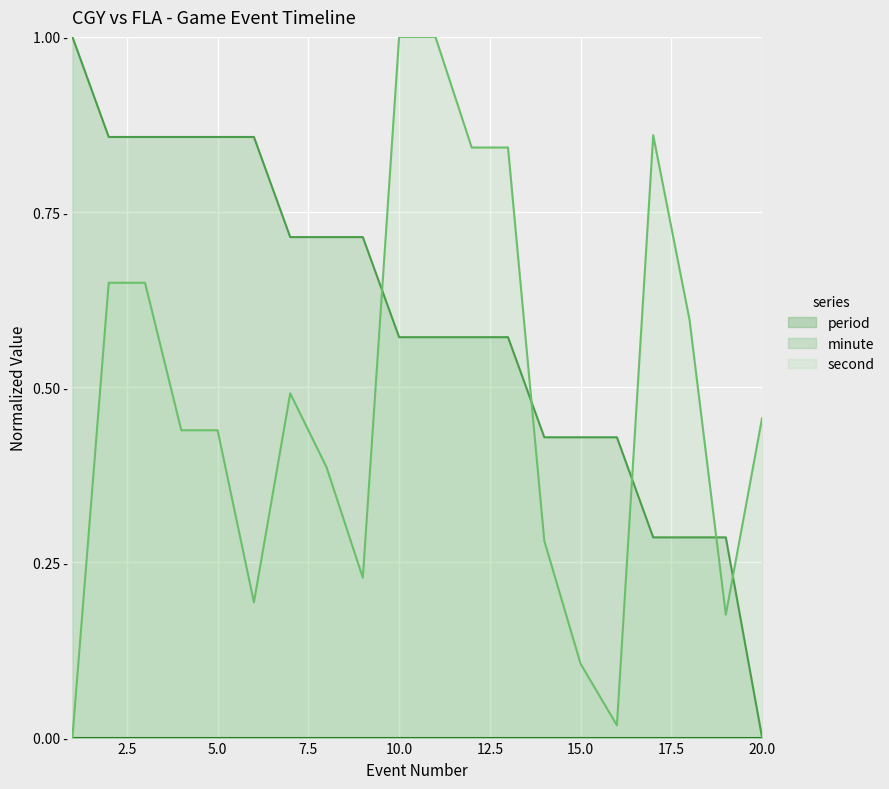

List the labels in order of second value, largest first.

10, 11, 17, 12, 13, 2, 3, 18, 7, 20, 4, 5, 8, 14, 9, 6, 19, 15, 16, 1